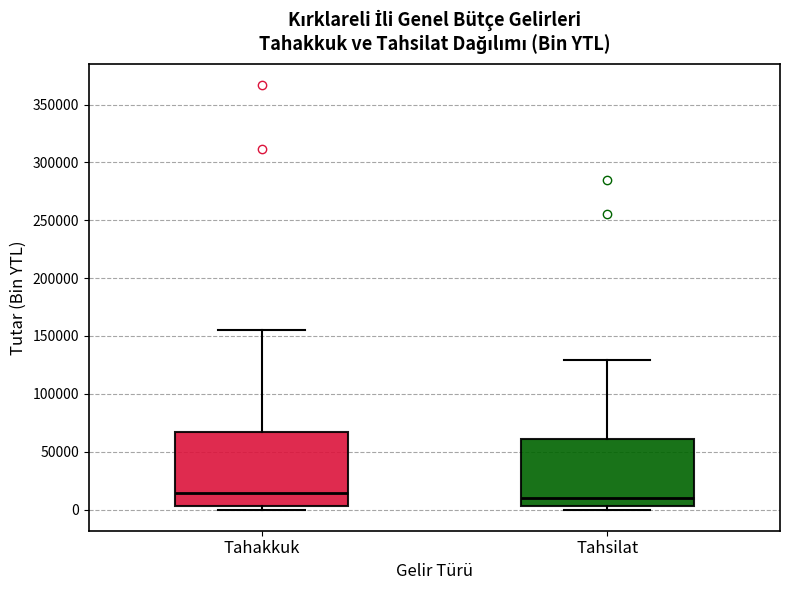

Reading left to right, read every box against the y-axis: the position of its median line, the range the box covers, and the ends of its whiskers. The values are not printed on the chart, so give them approximately, as read against the axis.

Tahakkuk: median 15000, box 5000 to 65000, whiskers 0 to 155000
Tahsilat: median 10000, box 5000 to 60000, whiskers 0 to 130000